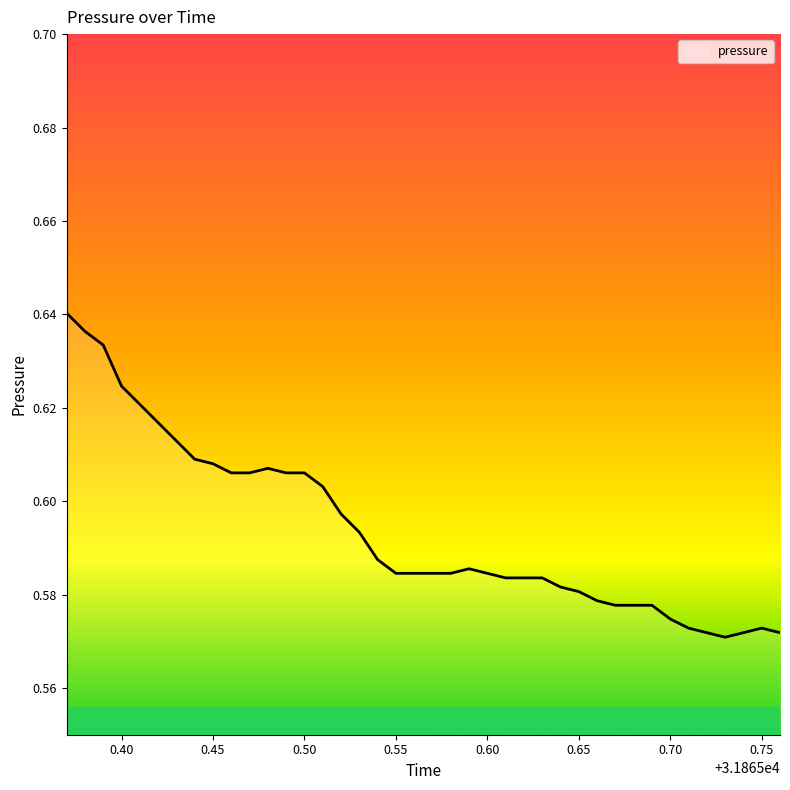

Does the chart have visible grid lines?

No